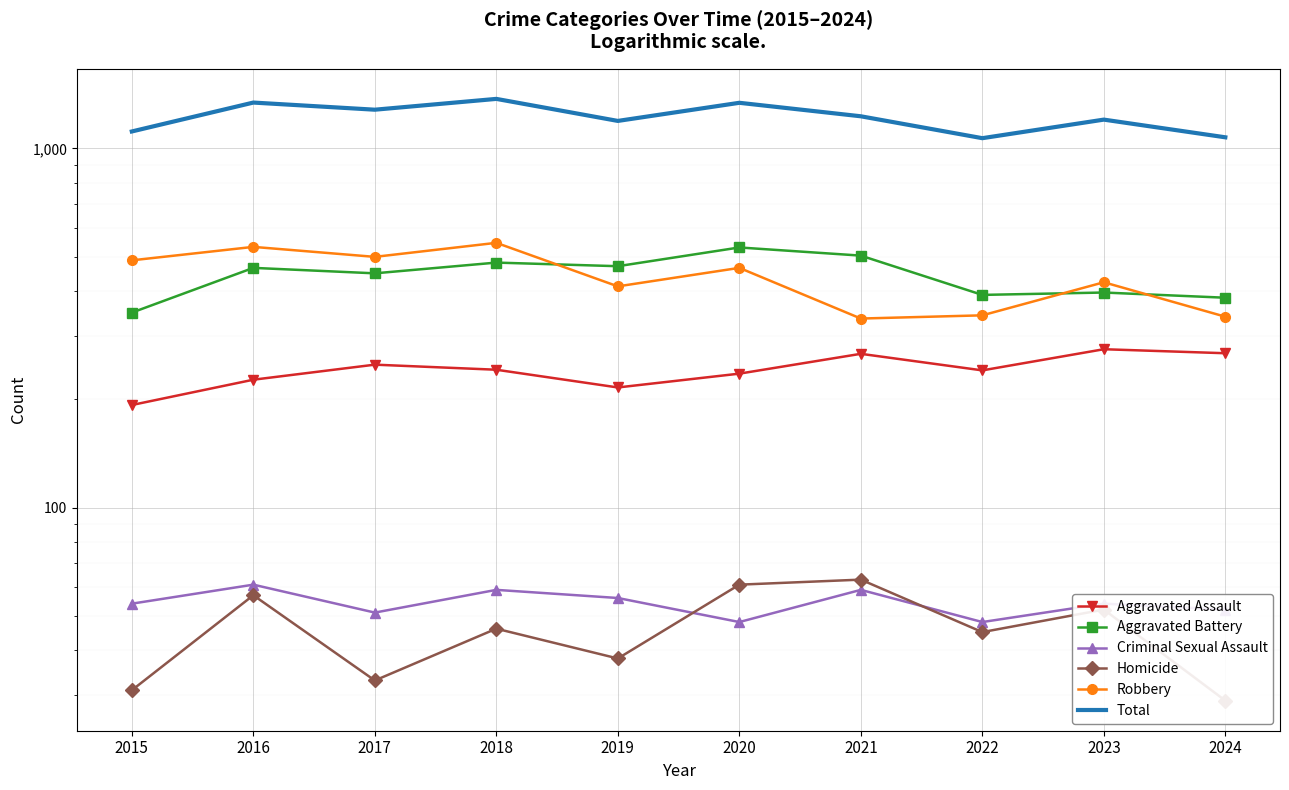

At which category is the sum across all series the highest?

2018